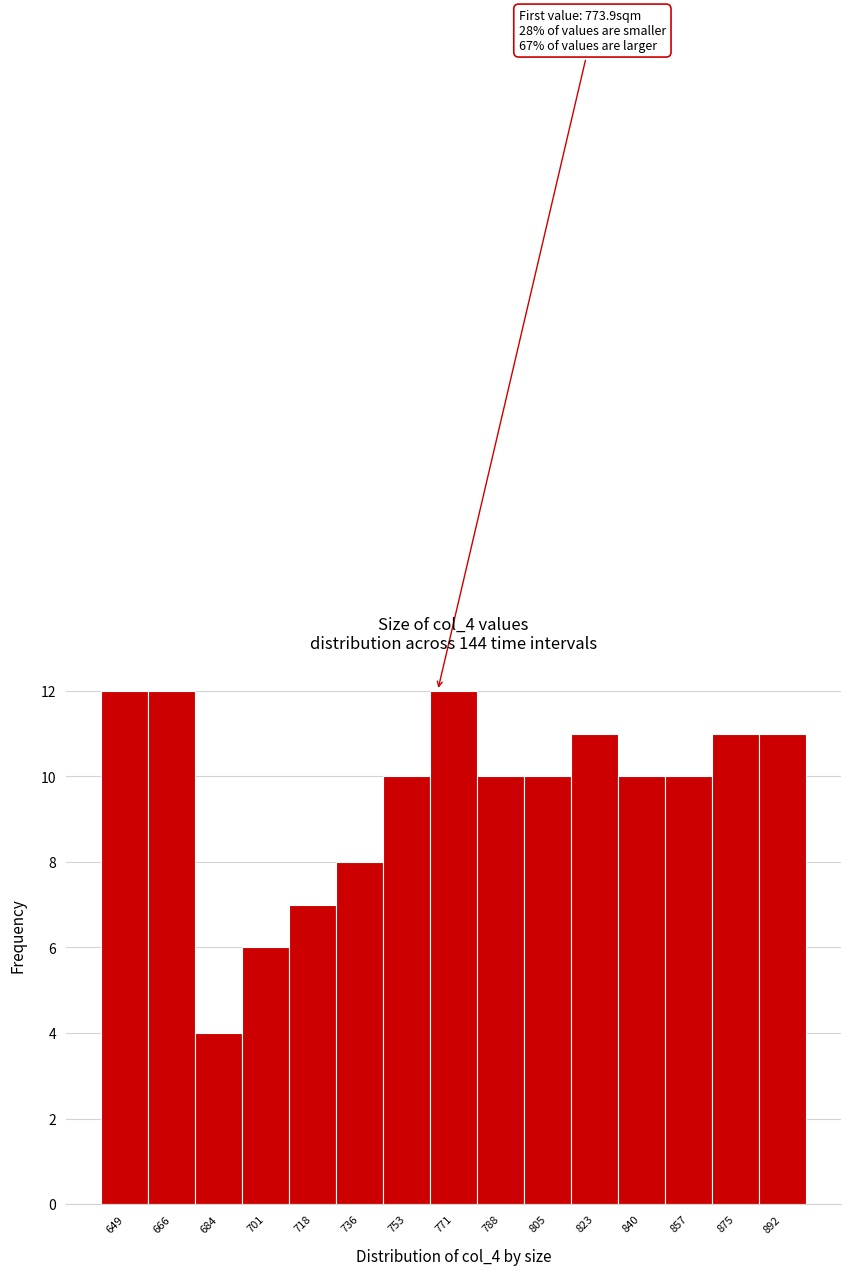

Reading left to right, transcribe all the data shown in this chart.

12	12	4	6	7	8	10	12	10	10	11	10	10	11	11